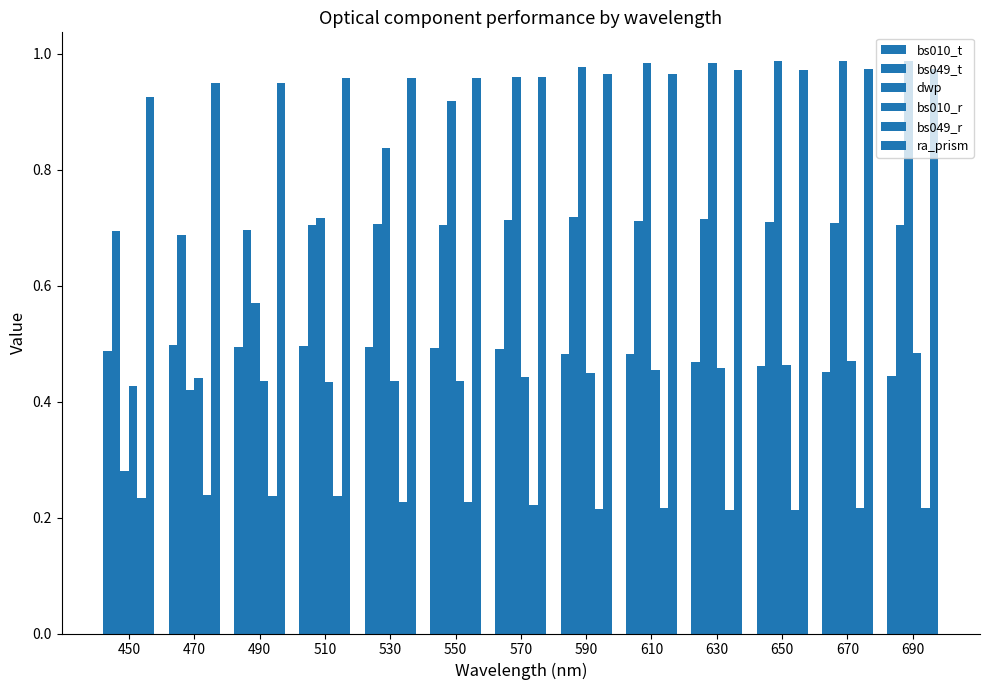

How many bars are there in each group?

6